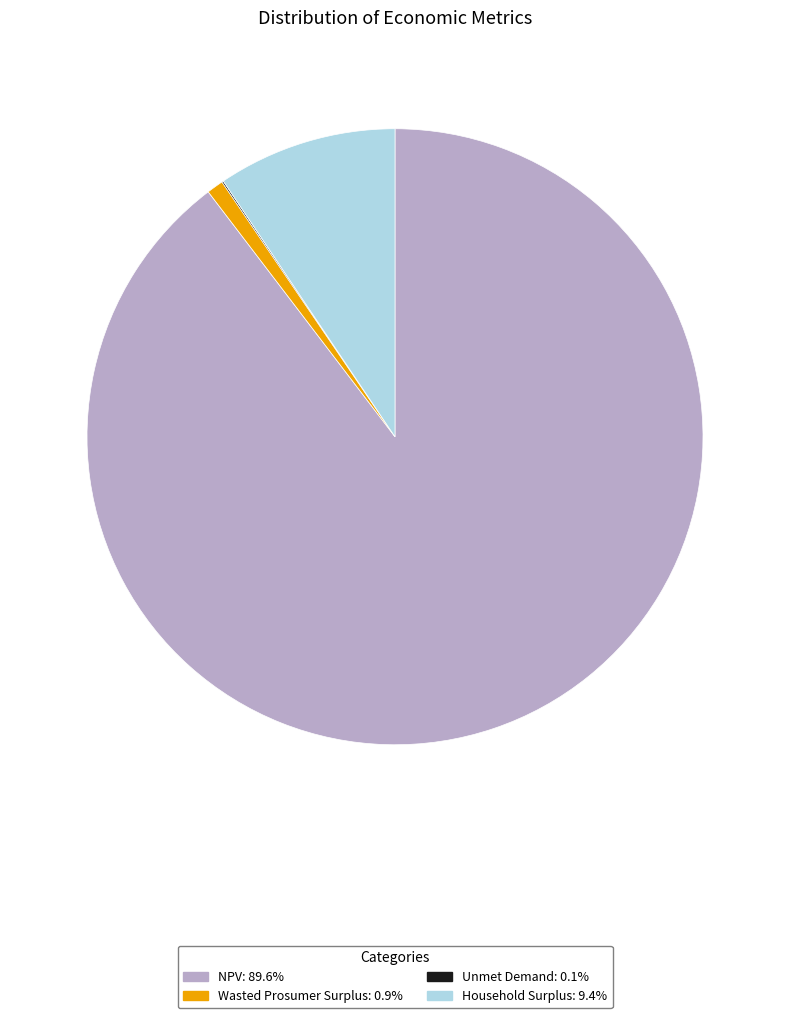

What is the majority slice?

NPV